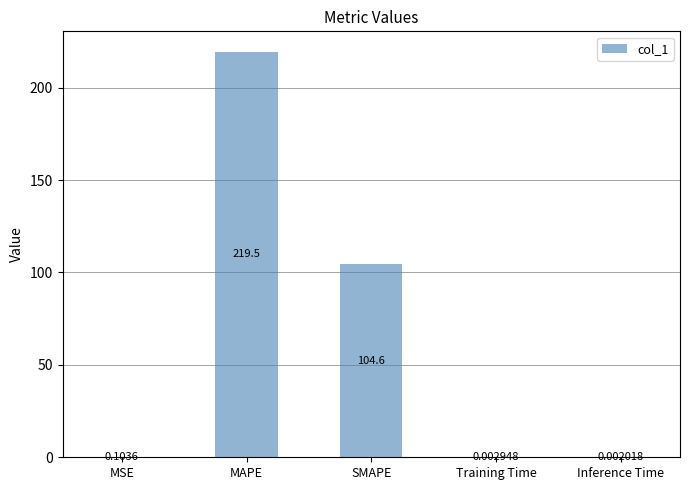

Where is the data nearest to the value 109?

SMAPE